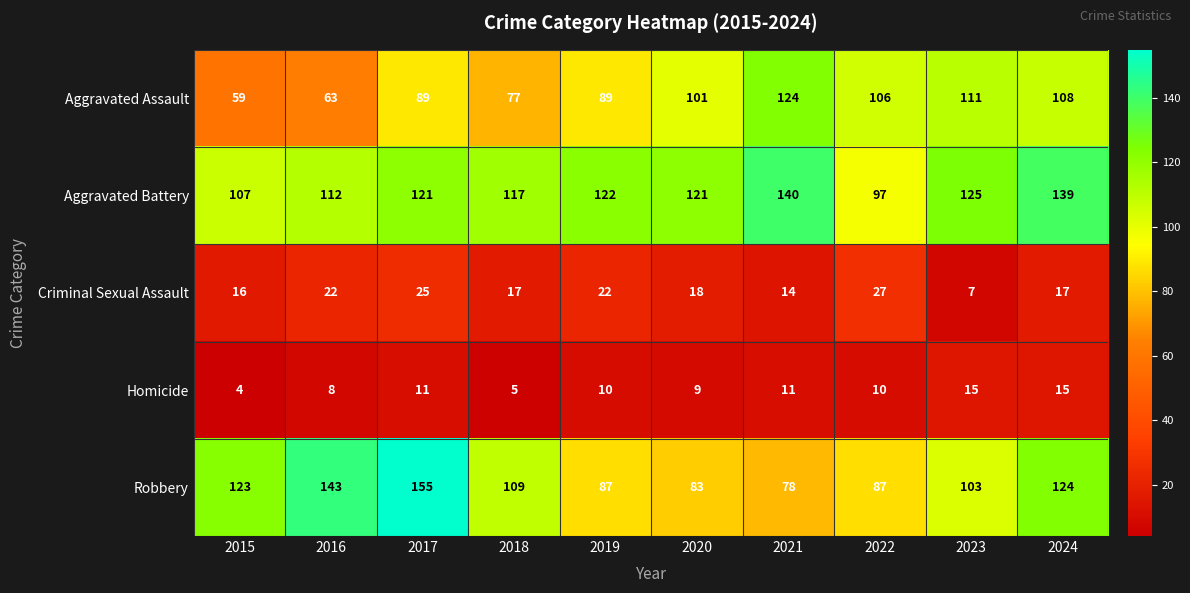

At which category is the sum across all series the highest?

2024